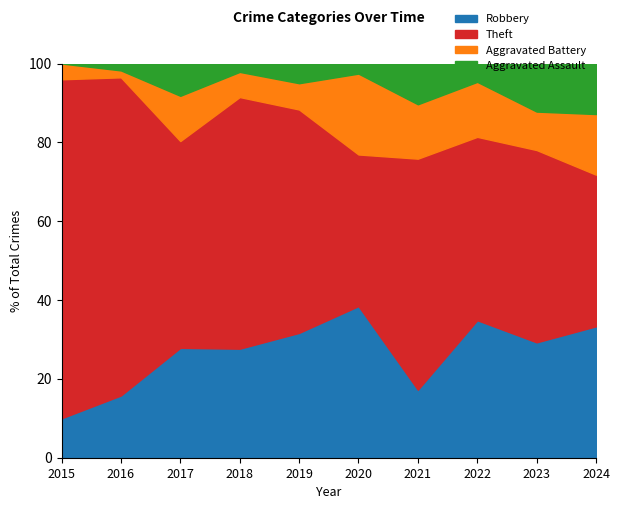

Which series has the largest total across all categories?

Theft